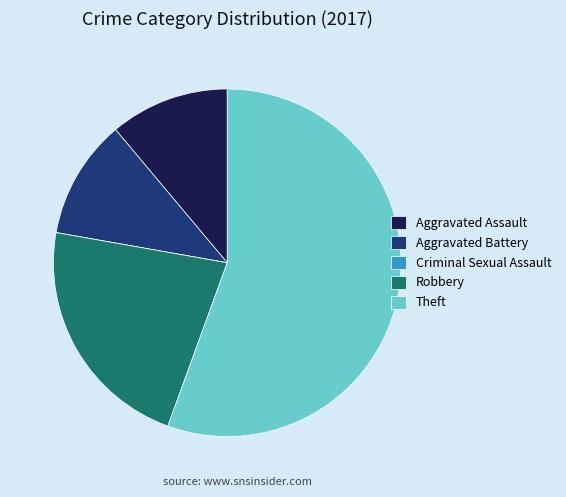

Which category has the biggest portion of the pie?

Theft